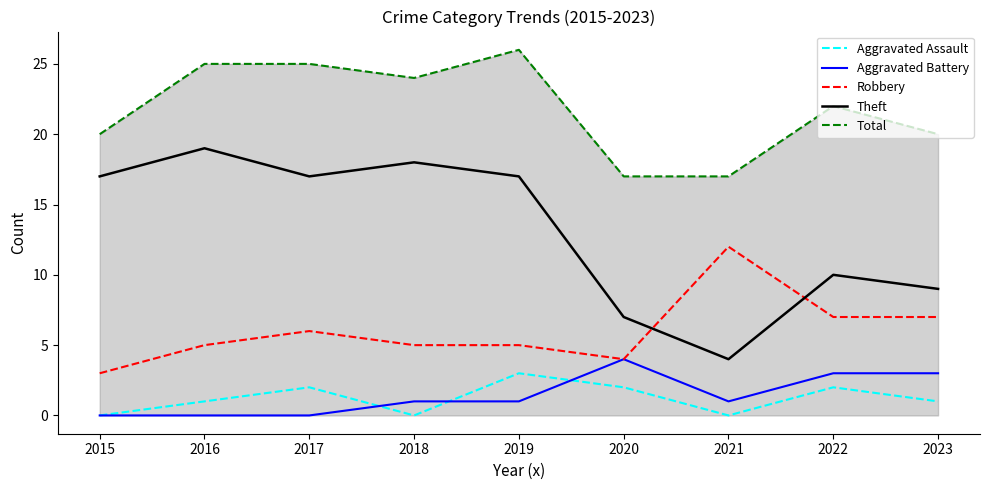

True or false: Total and Aggravated Assault cross at least once.

False